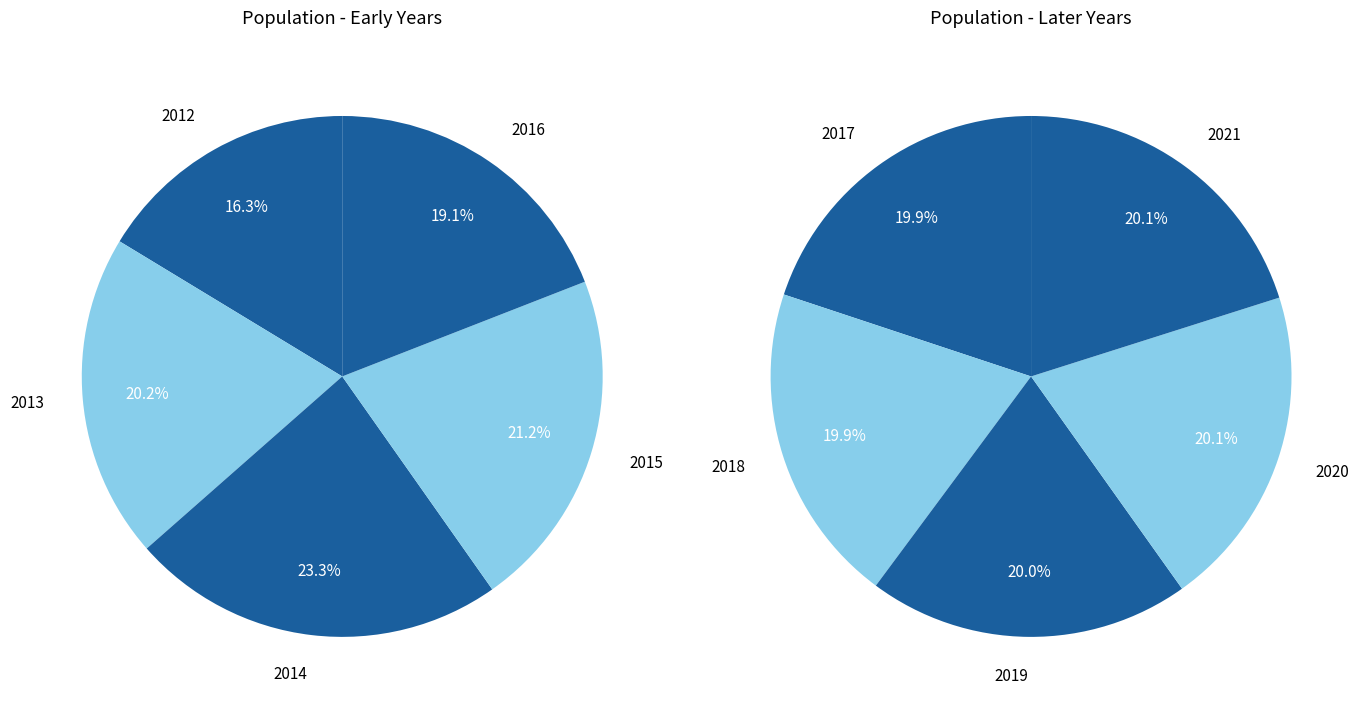

Is there any slice that represents more than half of the pie?

No